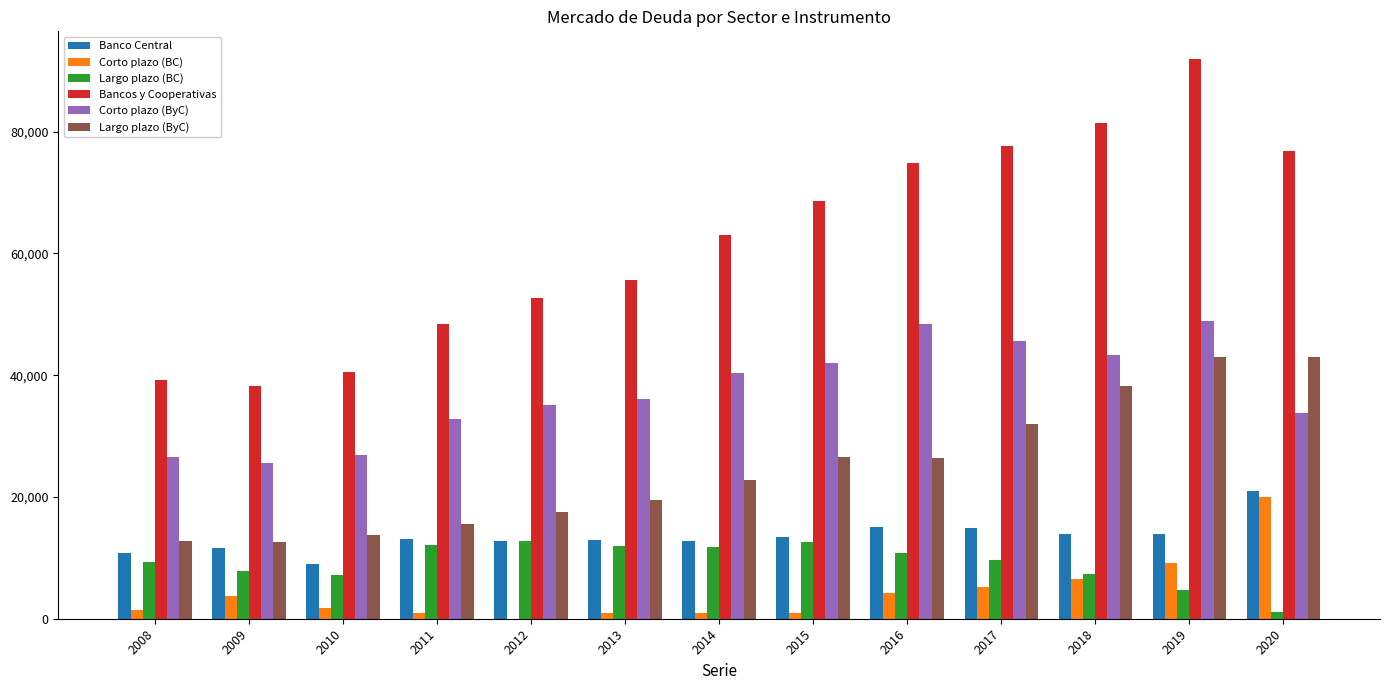

At which label does Largo plazo (BC) first exceed 9686?

2011